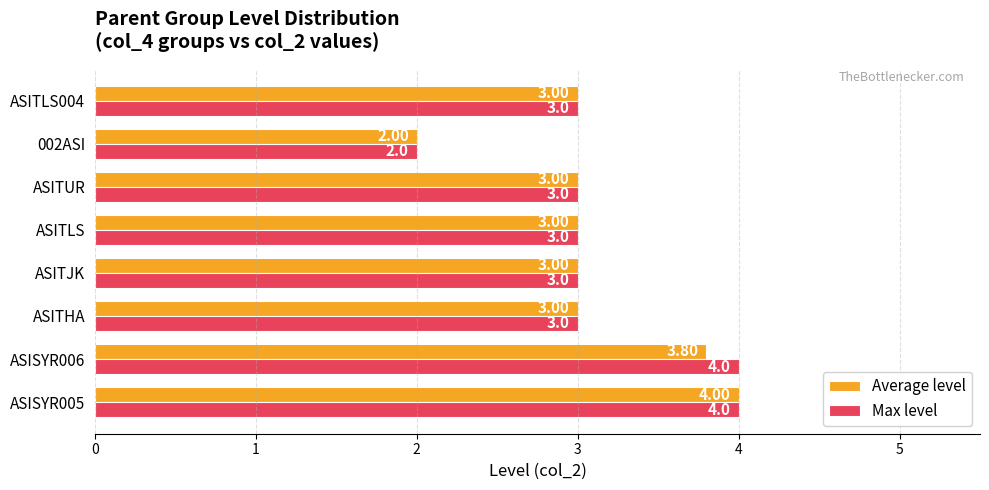

How many series are shown in this chart?

2